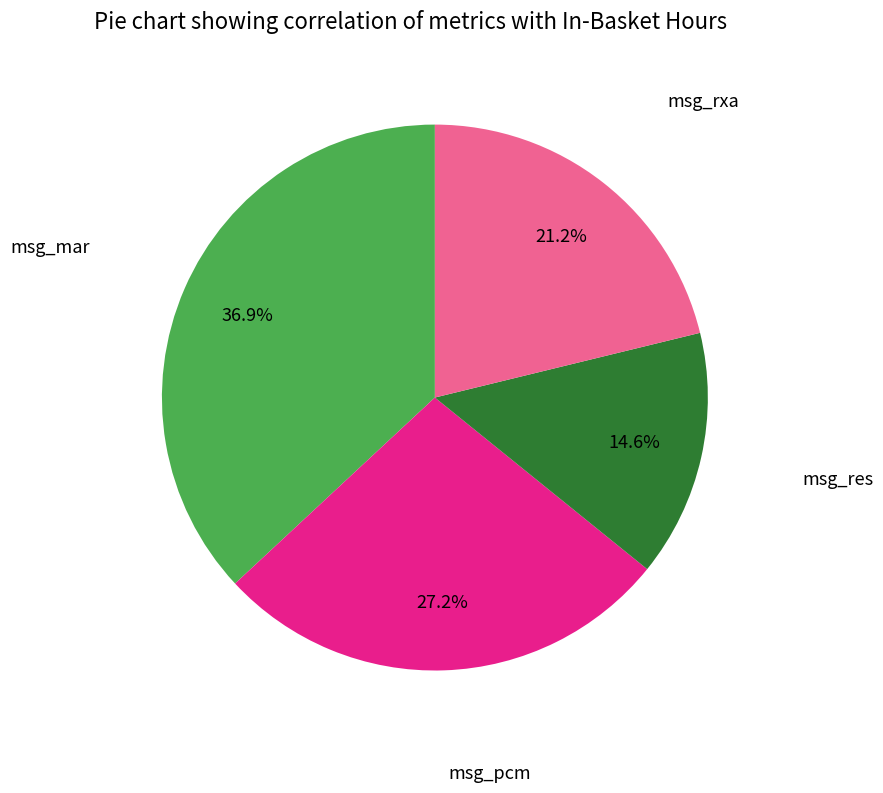

Is there any slice that represents more than half of the pie?

No